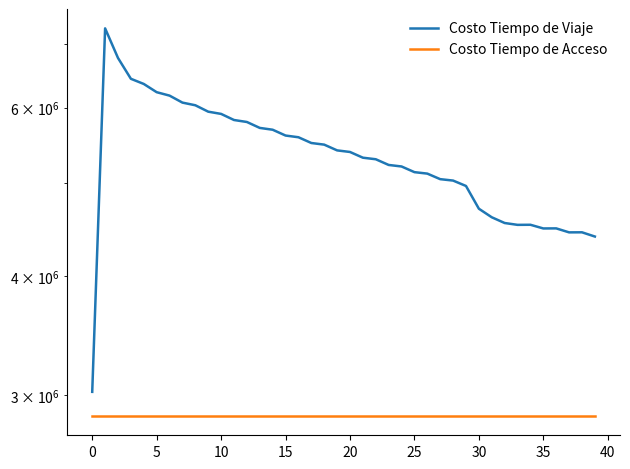

What are all the series names shown in the legend?

Costo Tiempo de Viaje, Costo Tiempo de Acceso